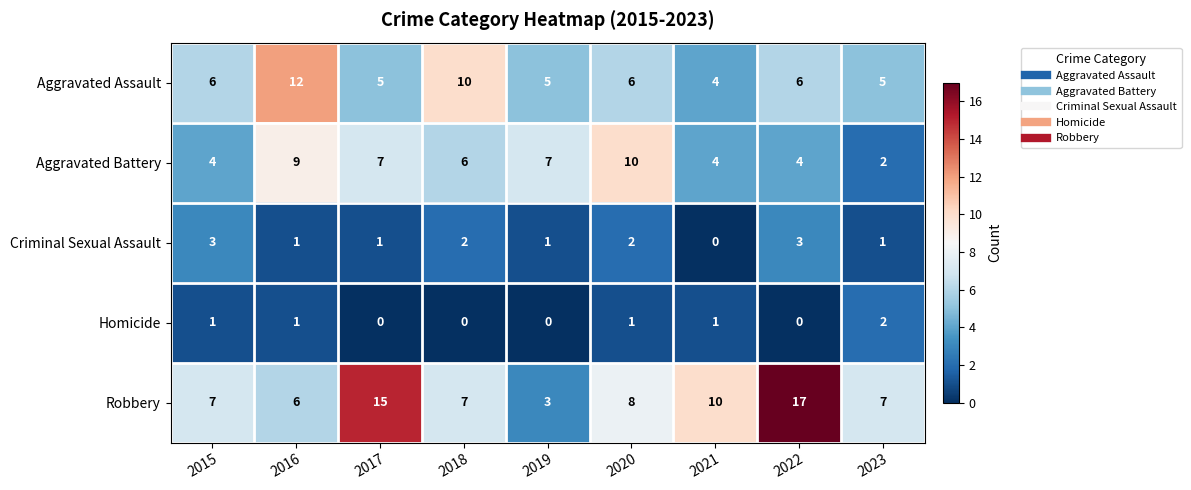

At how many categories does at least one series exceed 9?

6